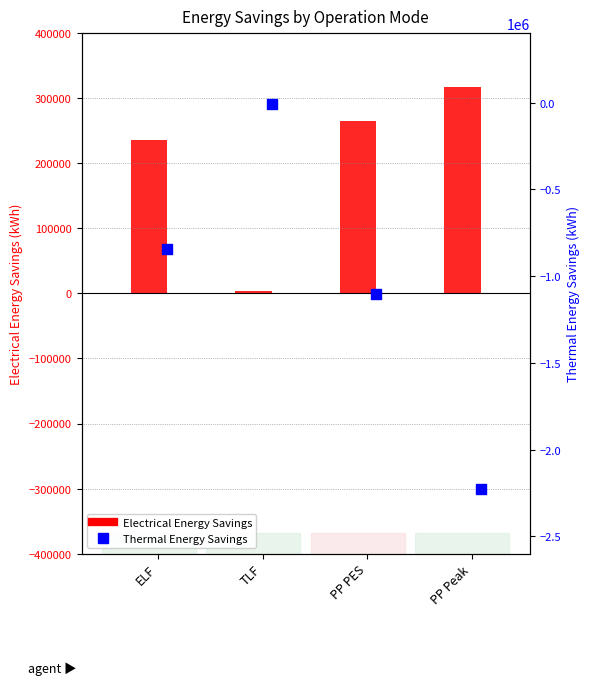

Is the value of Thermal Energy Savings at PP Peak greater than the value of Electrical Energy Savings at TLF?

No